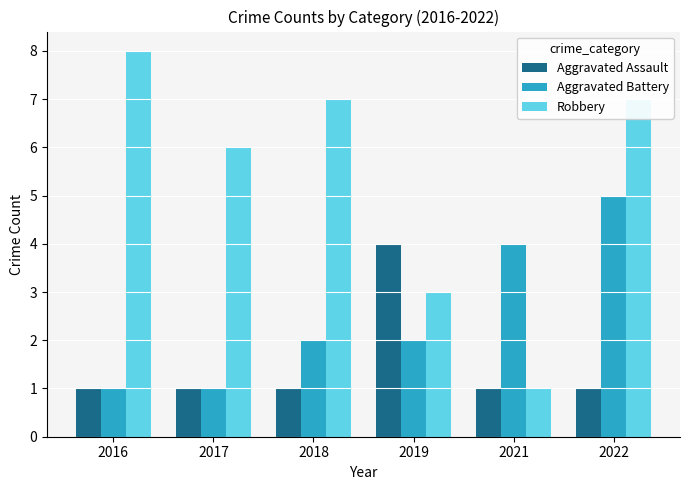

What is the maximum value shown in the chart?

8